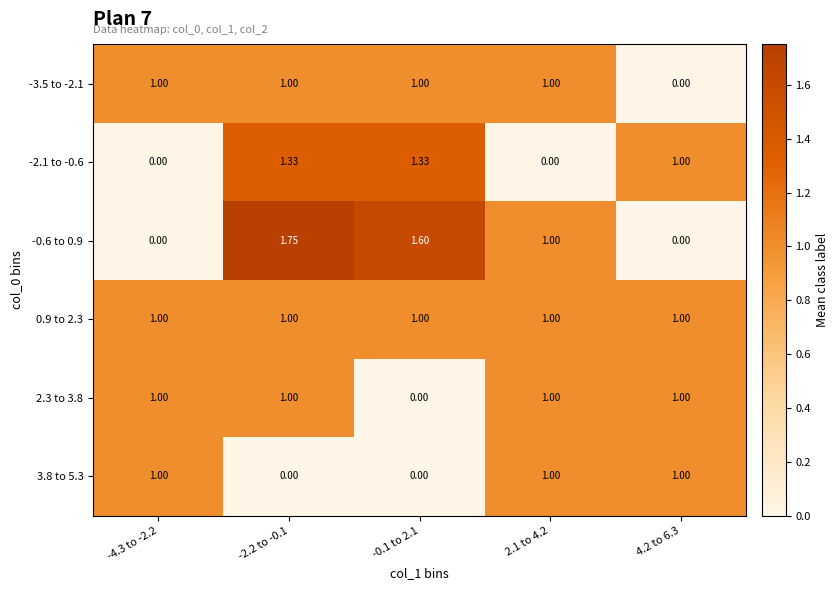

Is the value of 0.9 to 2.3 at 4.2 to 6.3 greater than the value of -0.6 to 0.9 at -2.2 to -0.1?

No